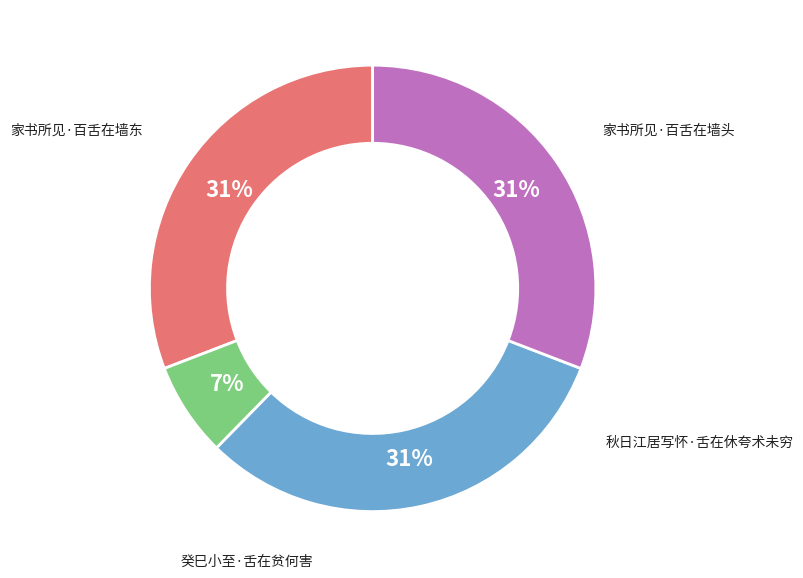

Does any single category account for the majority?

No